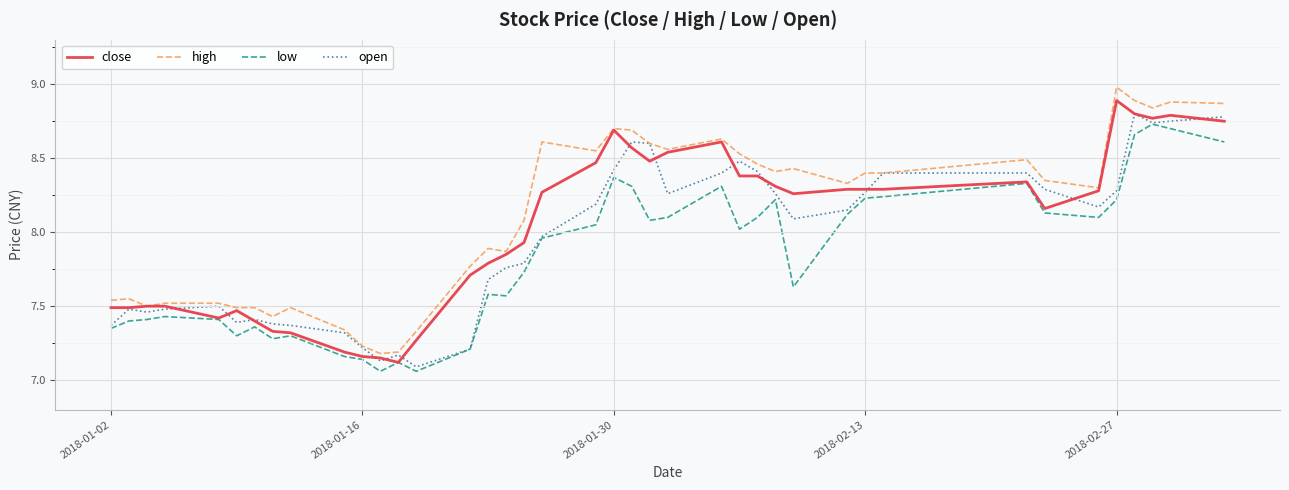

How many distinct data groups are displayed?

4